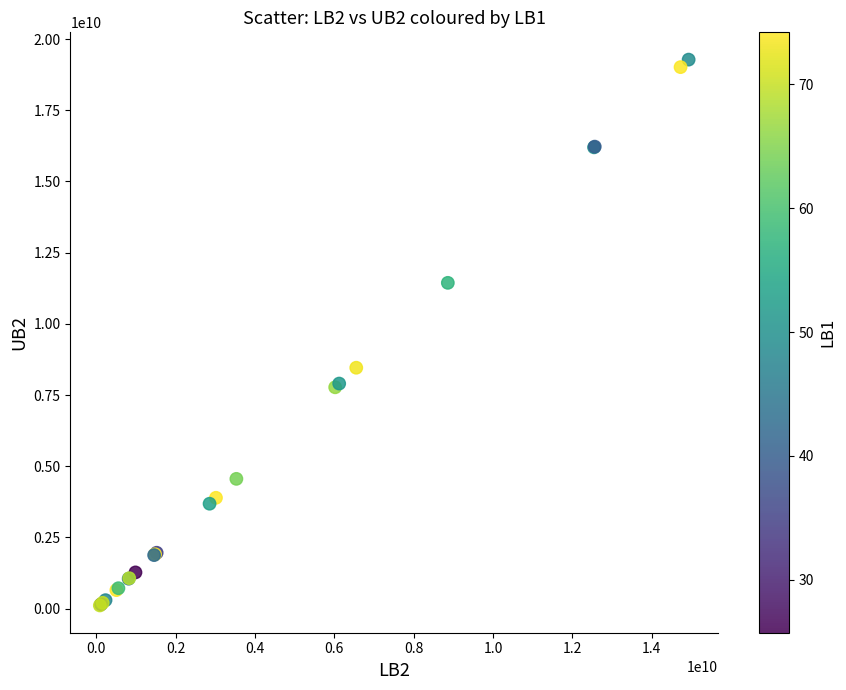

What Y value in the scatter plot is closest to 9694765653?

8458557755.7